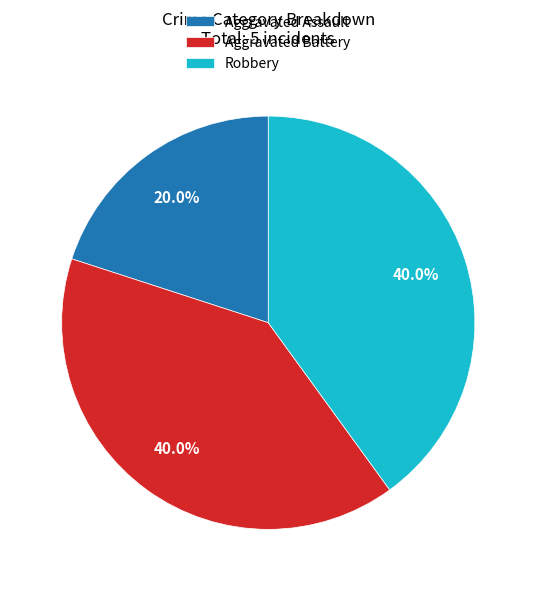

What percentage is the Aggravated Assault slice, to the nearest percent?

20%